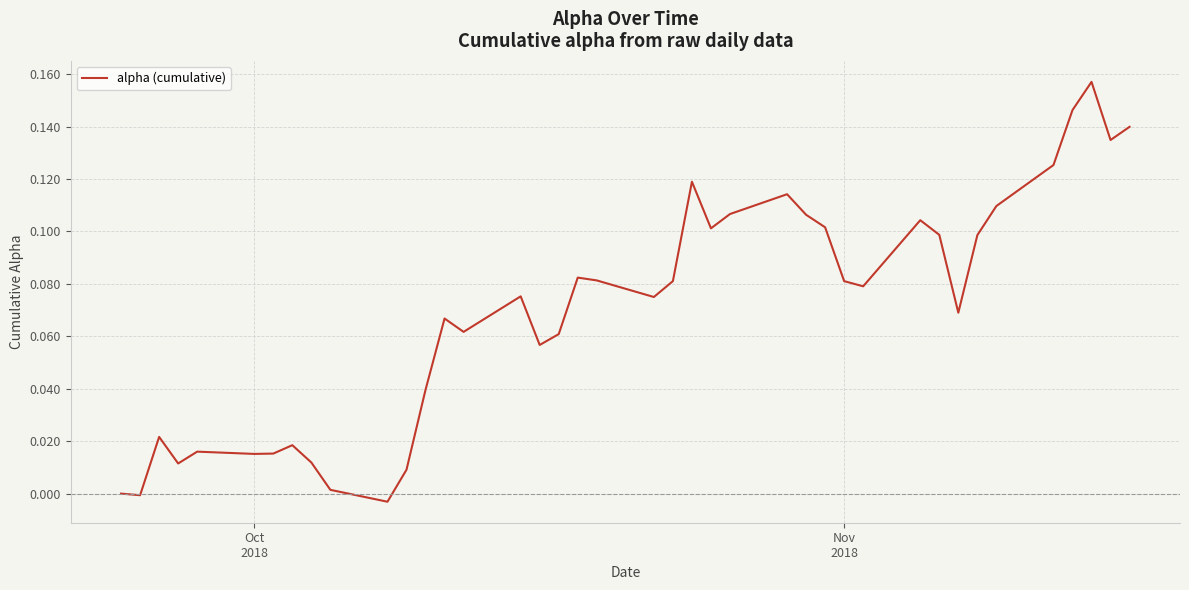

How many lines are shown in the chart?

1